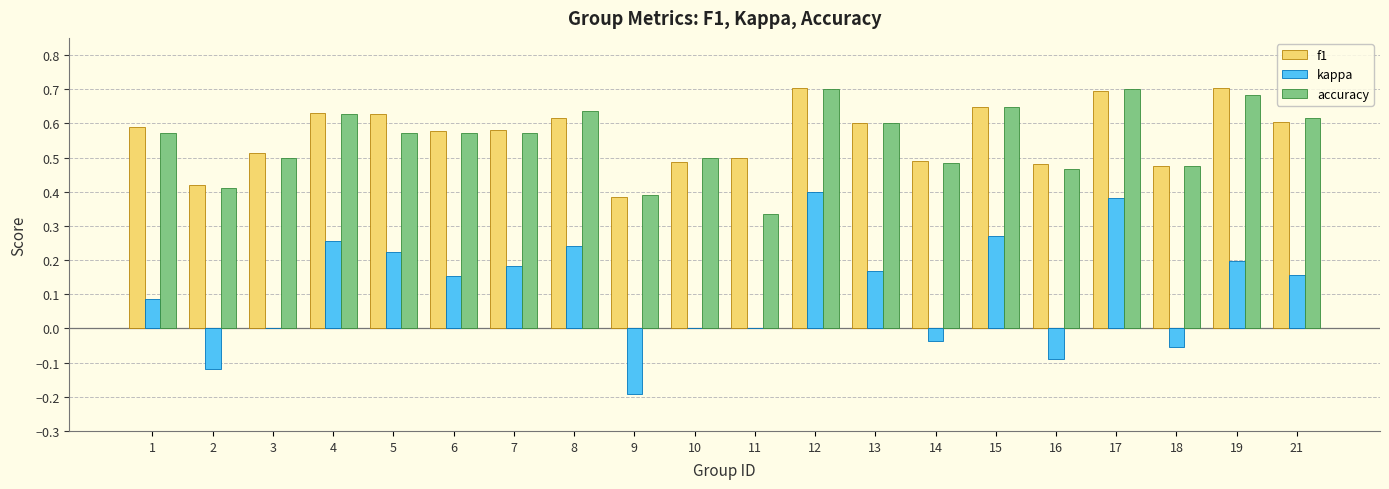

The value of f1 at 3 is 0.8. True or false?

False